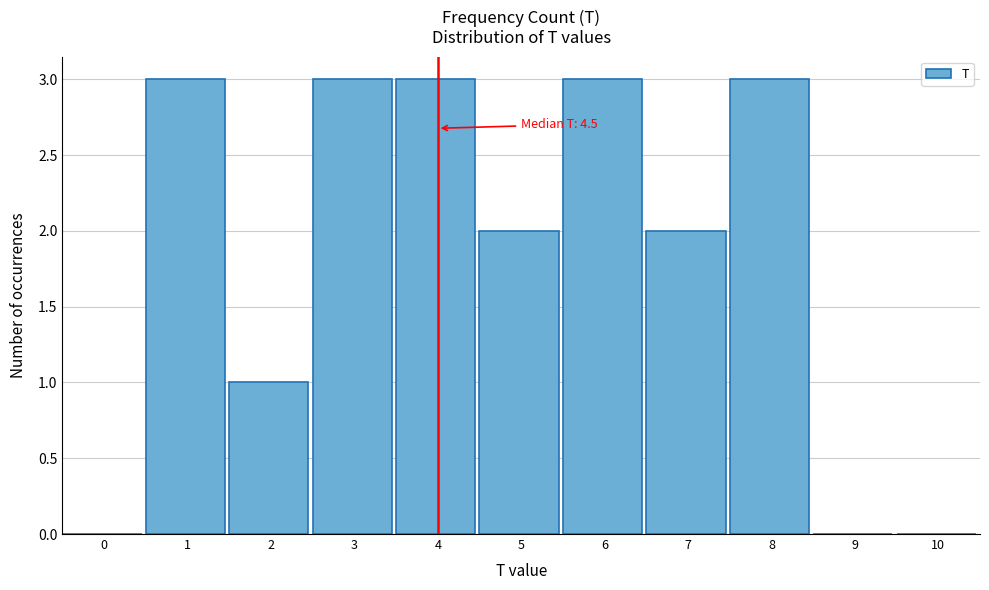

Read the value at 4.

3